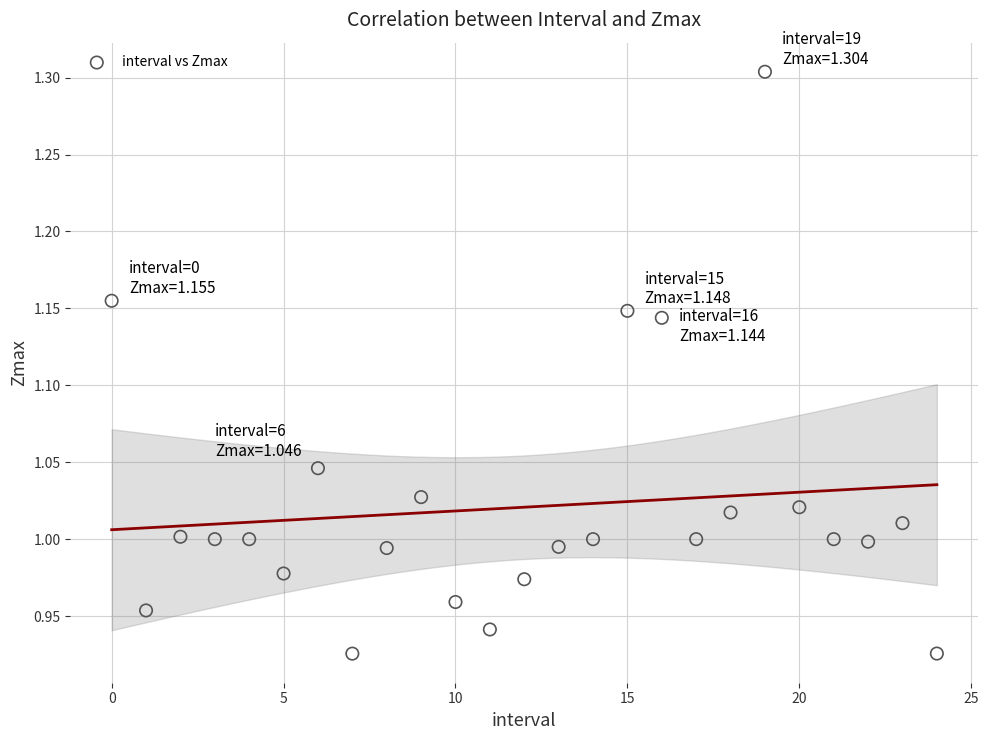

What is the range of Y values (max minus min)?

0.4